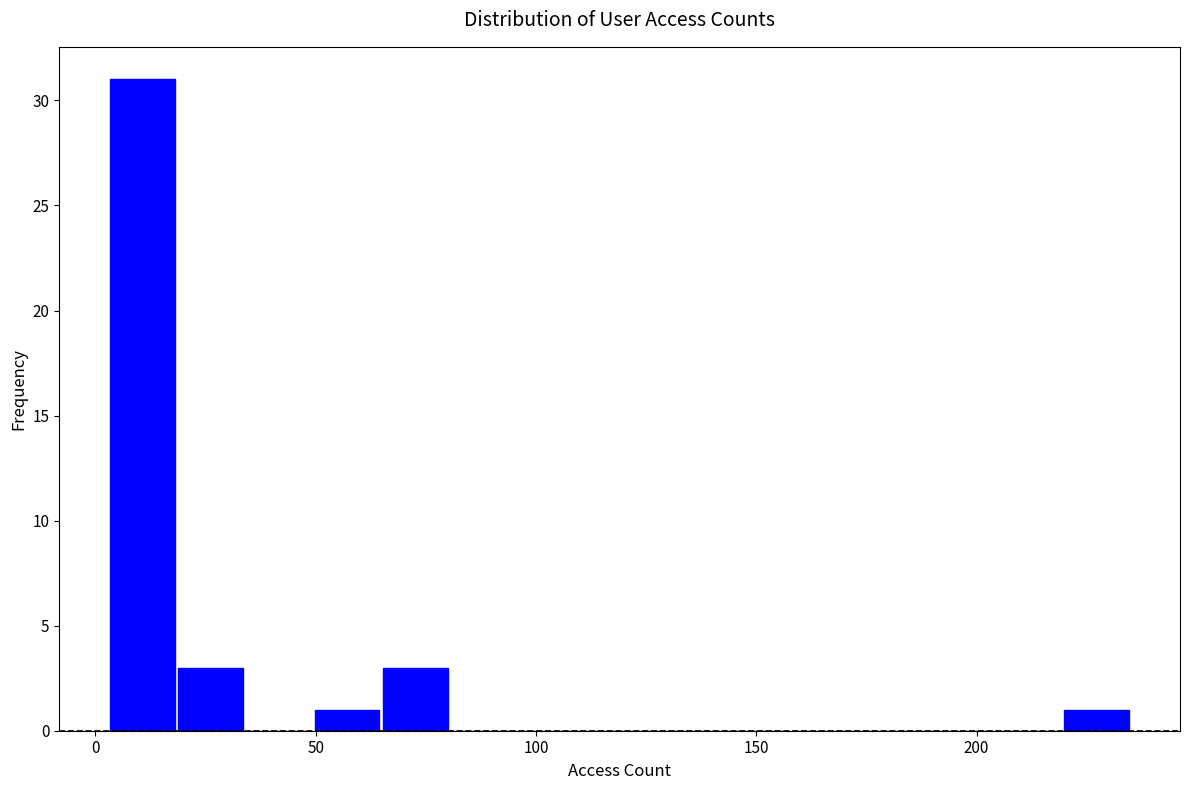

Read against the x-axis, roughly where is the centre of the tallest bar?

10